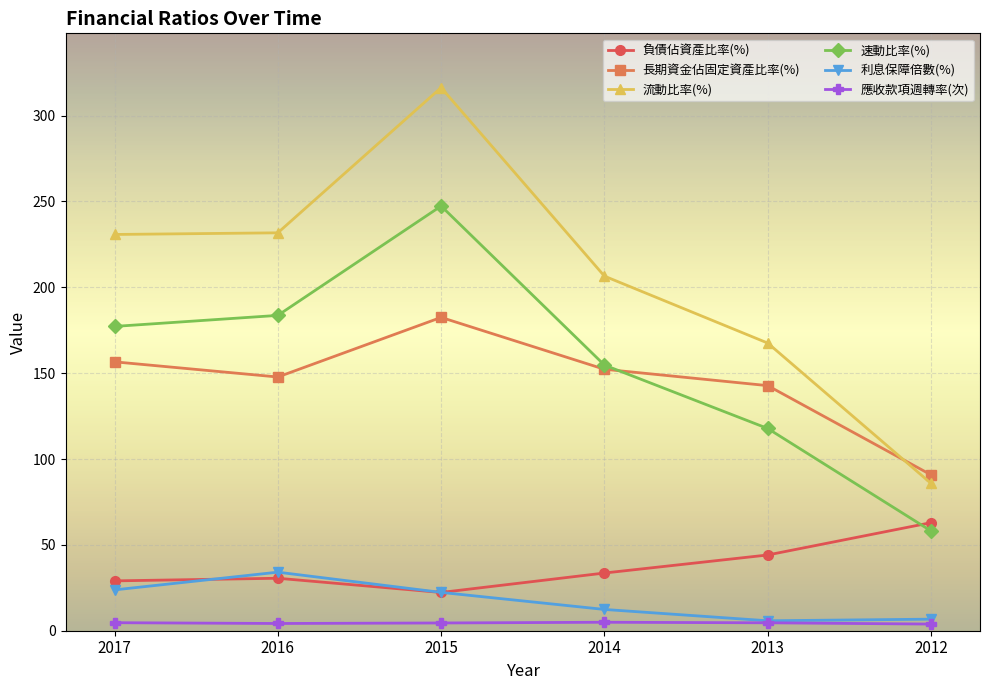

How many series are shown in this chart?

6